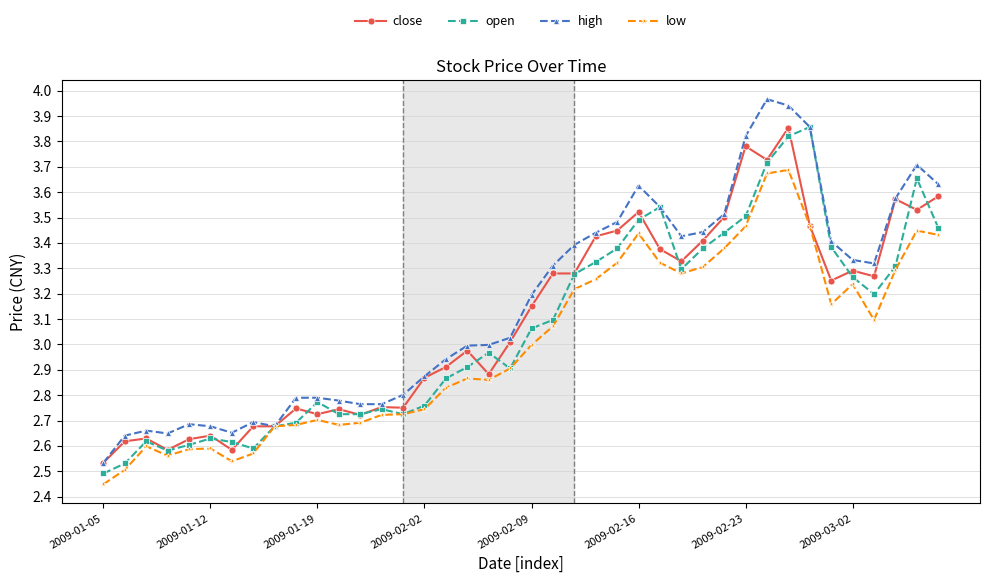

How many data points in open are above 3?

20